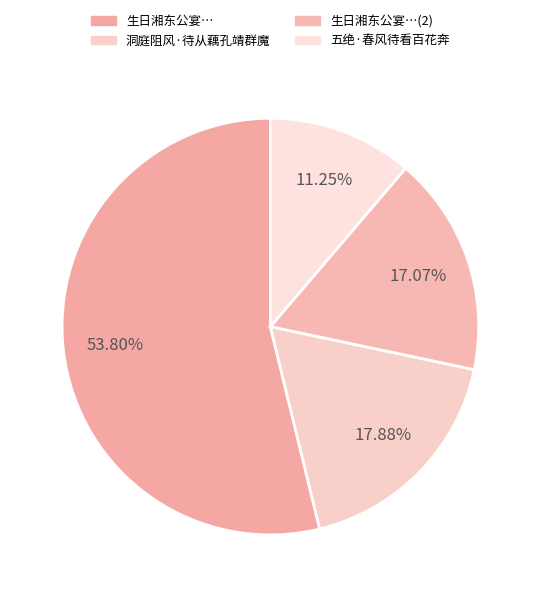

Rank the categories by value from highest to lowest.

生日湘东公宴…, 洞庭阻风·待从藕孔靖群魔, 生日湘东公宴…(2), 五绝·春风待看百花奔